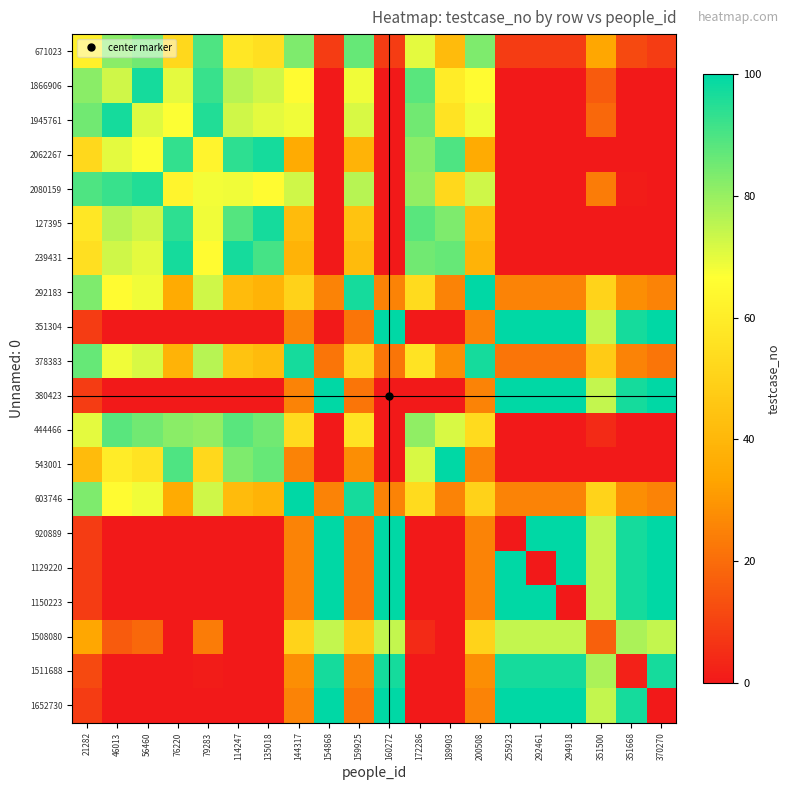

Reading right to left, transcribe all the data shown in this chart.

671023: 370270=8.5	351668=11.5	351500=34.0	294918=8.5	292461=8.5	255923=8.5	200508=83.5	189903=41.5	172286=70.0	160272=8.5	159925=86.5	154868=8.5	144317=83.5	135018=55.0	114247=58.0	79283=89.5	76220=52.0	56460=85.0	46013=82.0	21282=61.0
1866906: 370270=0.0	351668=0.0	351500=16.0	294918=0.0	292461=0.0	255923=0.0	200508=65.5	189903=59.5	172286=88.0	160272=0.0	159925=68.5	154868=0.0	144317=65.5	135018=73.0	114247=76.0	79283=92.5	76220=70.0	56460=97.0	46013=73.0	21282=82.0
1945761: 370270=0.0	351668=0.0	351500=19.0	294918=0.0	292461=0.0	255923=0.0	200508=68.5	189903=56.5	172286=85.0	160272=0.0	159925=71.5	154868=0.0	144317=68.5	135018=70.0	114247=73.0	79283=95.5	76220=67.0	56460=71.0	46013=97.0	21282=85.0
2062267: 370270=0.0	351668=0.0	351500=0.0	294918=0.0	292461=0.0	255923=0.0	200508=35.5	189903=89.5	172286=82.0	160272=0.0	159925=38.5	154868=0.0	144317=35.5	135018=97.0	114247=94.0	79283=62.5	76220=93.0	56460=67.0	46013=70.0	21282=52.0
2080159: 370270=0.0	351668=1.0	351500=23.5	294918=0.0	292461=0.0	255923=0.0	200508=73.0	189903=52.0	172286=80.5	160272=0.0	159925=76.0	154868=0.0	144317=73.0	135018=65.5	114247=68.5	79283=68.0	76220=62.5	56460=95.5	46013=92.5	21282=89.5
127395: 370270=0.0	351668=0.0	351500=0.0	294918=0.0	292461=0.0	255923=0.0	200508=41.5	189903=83.5	172286=88.0	160272=0.0	159925=44.5	154868=0.0	144317=41.5	135018=97.0	114247=89.0	79283=68.5	76220=94.0	56460=73.0	46013=76.0	21282=58.0
239431: 370270=0.0	351668=0.0	351500=0.0	294918=0.0	292461=0.0	255923=0.0	200508=38.5	189903=86.5	172286=85.0	160272=0.0	159925=41.5	154868=0.0	144317=38.5	135018=91.0	114247=97.0	79283=65.5	76220=97.0	56460=70.0	46013=73.0	21282=55.0
292183: 370270=25.0	351668=28.0	351500=50.5	294918=25.0	292461=25.0	255923=25.0	200508=100.0	189903=25.0	172286=53.5	160272=25.0	159925=97.0	154868=25.0	144317=50.0	135018=38.5	114247=41.5	79283=73.0	76220=35.5	56460=68.5	46013=65.5	21282=83.5
351304: 370270=100.0	351668=97.0	351500=74.5	294918=100.0	292461=100.0	255923=100.0	200508=25.0	189903=0.0	172286=0.0	160272=100.0	159925=22.0	154868=0.0	144317=25.0	135018=0.0	114247=0.0	79283=0.0	76220=0.0	56460=0.0	46013=0.0	21282=8.5
378383: 370270=22.0	351668=25.0	351500=47.5	294918=22.0	292461=22.0	255923=22.0	200508=97.0	189903=28.0	172286=56.5	160272=22.0	159925=52.0	154868=22.0	144317=97.0	135018=41.5	114247=44.5	79283=76.0	76220=38.5	56460=71.5	46013=68.5	21282=86.5
380423: 370270=100.0	351668=97.0	351500=74.5	294918=100.0	292461=100.0	255923=100.0	200508=25.0	189903=0.0	172286=0.0	160272=0.0	159925=22.0	154868=100.0	144317=25.0	135018=0.0	114247=0.0	79283=0.0	76220=0.0	56460=0.0	46013=0.0	21282=8.5
444466: 370270=0.0	351668=0.0	351500=4.0	294918=0.0	292461=0.0	255923=0.0	200508=53.5	189903=71.5	172286=81.0	160272=0.0	159925=56.5	154868=0.0	144317=53.5	135018=85.0	114247=88.0	79283=80.5	76220=82.0	56460=85.0	46013=88.0	21282=70.0
543001: 370270=0.0	351668=0.0	351500=0.0	294918=0.0	292461=0.0	255923=0.0	200508=25.0	189903=100.0	172286=71.5	160272=0.0	159925=28.0	154868=0.0	144317=25.0	135018=86.5	114247=83.5	79283=52.0	76220=89.5	56460=56.5	46013=59.5	21282=41.5
603746: 370270=25.0	351668=28.0	351500=50.5	294918=25.0	292461=25.0	255923=25.0	200508=50.0	189903=25.0	172286=53.5	160272=25.0	159925=97.0	154868=25.0	144317=100.0	135018=38.5	114247=41.5	79283=73.0	76220=35.5	56460=68.5	46013=65.5	21282=83.5
920889: 370270=100.0	351668=97.0	351500=74.5	294918=100.0	292461=100.0	255923=0.0	200508=25.0	189903=0.0	172286=0.0	160272=100.0	159925=22.0	154868=100.0	144317=25.0	135018=0.0	114247=0.0	79283=0.0	76220=0.0	56460=0.0	46013=0.0	21282=8.5
1129220: 370270=100.0	351668=97.0	351500=74.5	294918=100.0	292461=0.0	255923=100.0	200508=25.0	189903=0.0	172286=0.0	160272=100.0	159925=22.0	154868=100.0	144317=25.0	135018=0.0	114247=0.0	79283=0.0	76220=0.0	56460=0.0	46013=0.0	21282=8.5
1150223: 370270=100.0	351668=97.0	351500=74.5	294918=0.0	292461=100.0	255923=100.0	200508=25.0	189903=0.0	172286=0.0	160272=100.0	159925=22.0	154868=100.0	144317=25.0	135018=0.0	114247=0.0	79283=0.0	76220=0.0	56460=0.0	46013=0.0	21282=8.5
1508080: 370270=74.5	351668=77.5	351500=17.0	294918=74.5	292461=74.5	255923=74.5	200508=50.5	189903=0.0	172286=4.0	160272=74.5	159925=47.5	154868=74.5	144317=50.5	135018=0.0	114247=0.0	79283=23.5	76220=0.0	56460=19.0	46013=16.0	21282=34.0
1511688: 370270=97.0	351668=2.0	351500=77.5	294918=97.0	292461=97.0	255923=97.0	200508=28.0	189903=0.0	172286=0.0	160272=97.0	159925=25.0	154868=97.0	144317=28.0	135018=0.0	114247=0.0	79283=1.0	76220=0.0	56460=0.0	46013=0.0	21282=11.5
1652730: 370270=0.0	351668=97.0	351500=74.5	294918=100.0	292461=100.0	255923=100.0	200508=25.0	189903=0.0	172286=0.0	160272=100.0	159925=22.0	154868=100.0	144317=25.0	135018=0.0	114247=0.0	79283=0.0	76220=0.0	56460=0.0	46013=0.0	21282=8.5